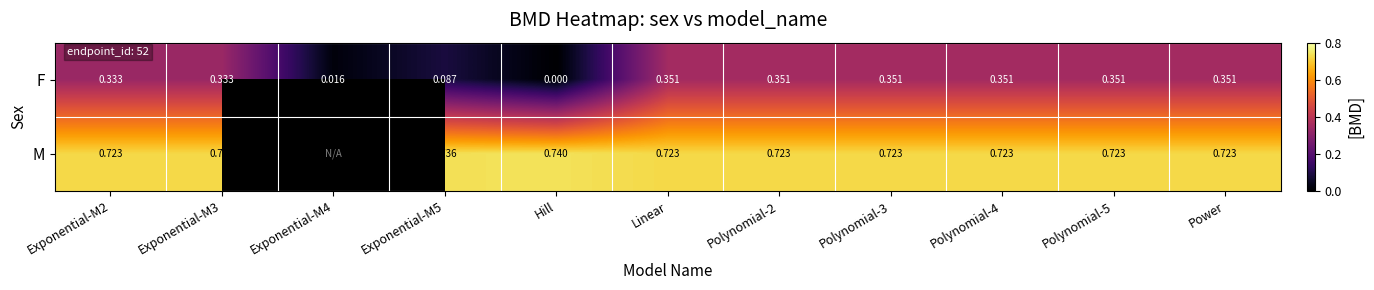

At how many categories does at least one series exceed 0?

11